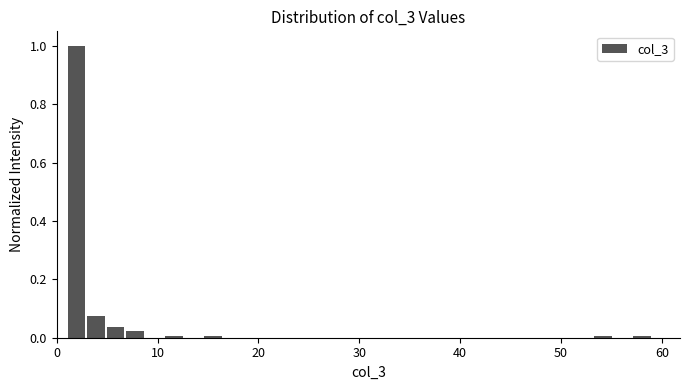

Read against the x-axis, roughly where is the centre of the tallest bar?

2